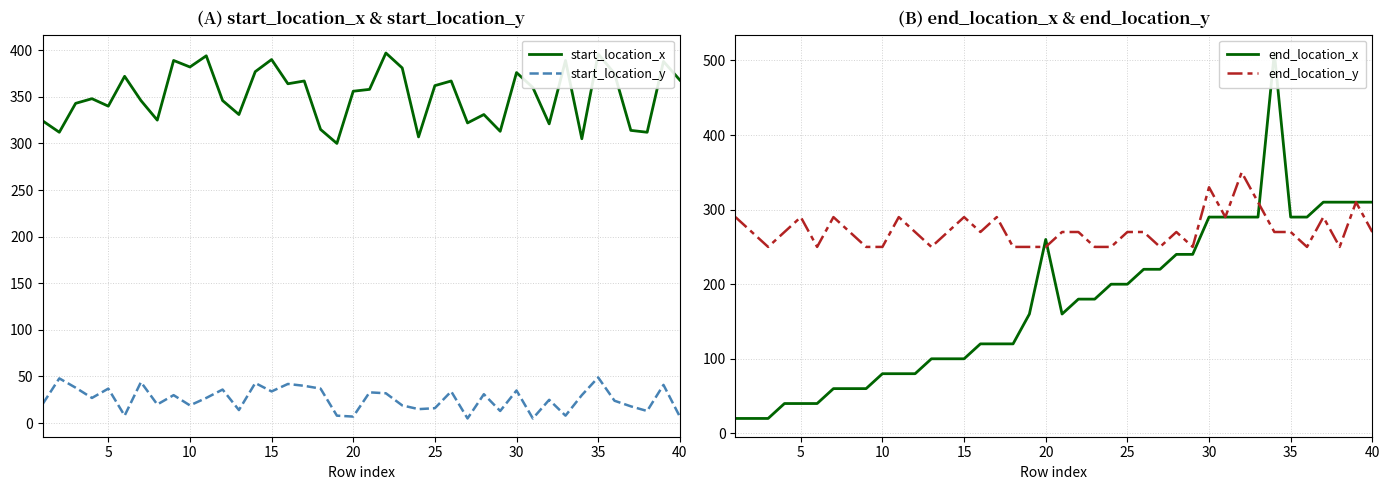

True or false: start_location_y and start_location_x intersect in this chart.

False